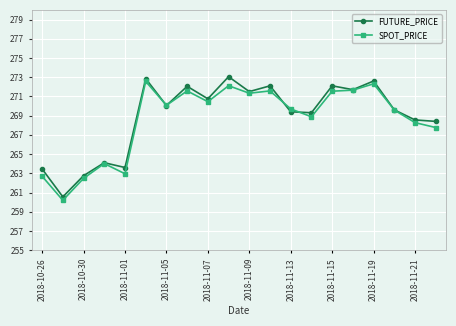

What is the value of the FUTURE_PRICE point at the 2nd from the left?

260.6